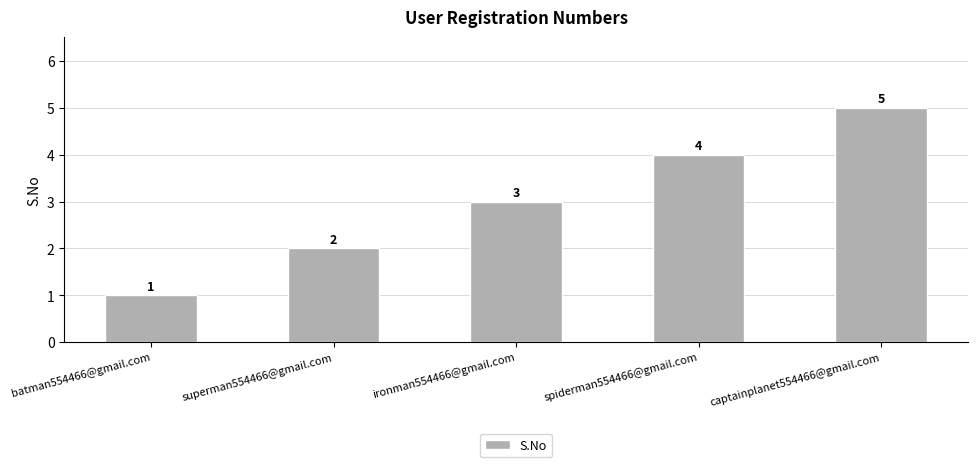

The chart shows a value of 2 at spiderman554466@gmail.com. True or false?

False